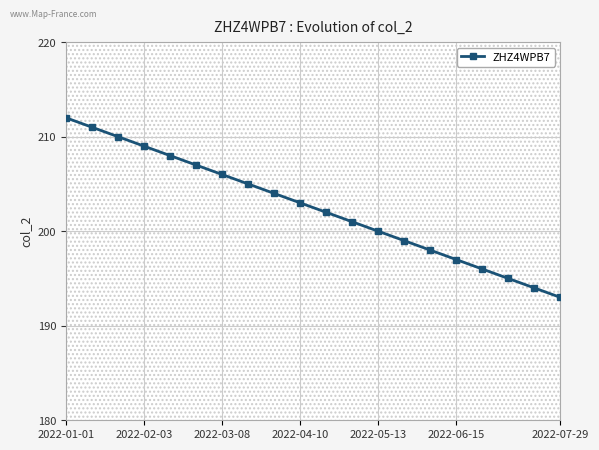

Where does the data first go above 203?

2022-01-01